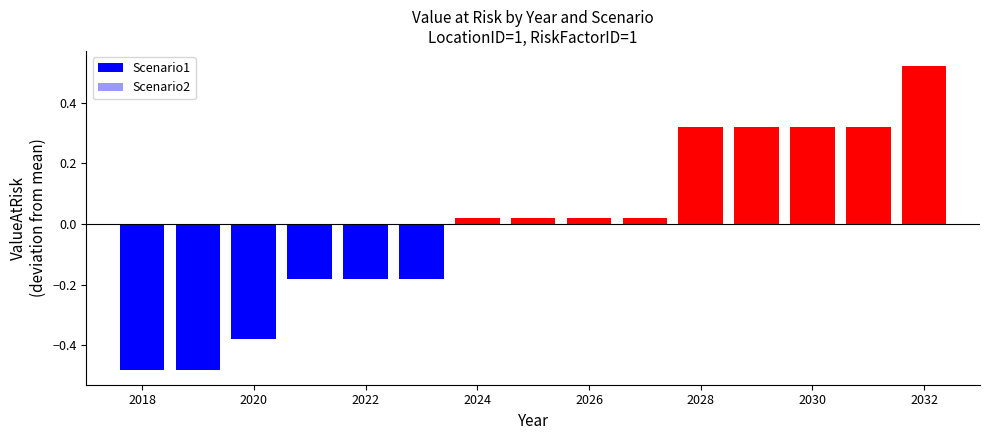

Rank the categories by Scenario2 value from lowest to highest.

2018, 2019, 2020, 2021, 2022, 2023, 2024, 2025, 2026, 2027, 2028, 2029, 2030, 2031, 2032